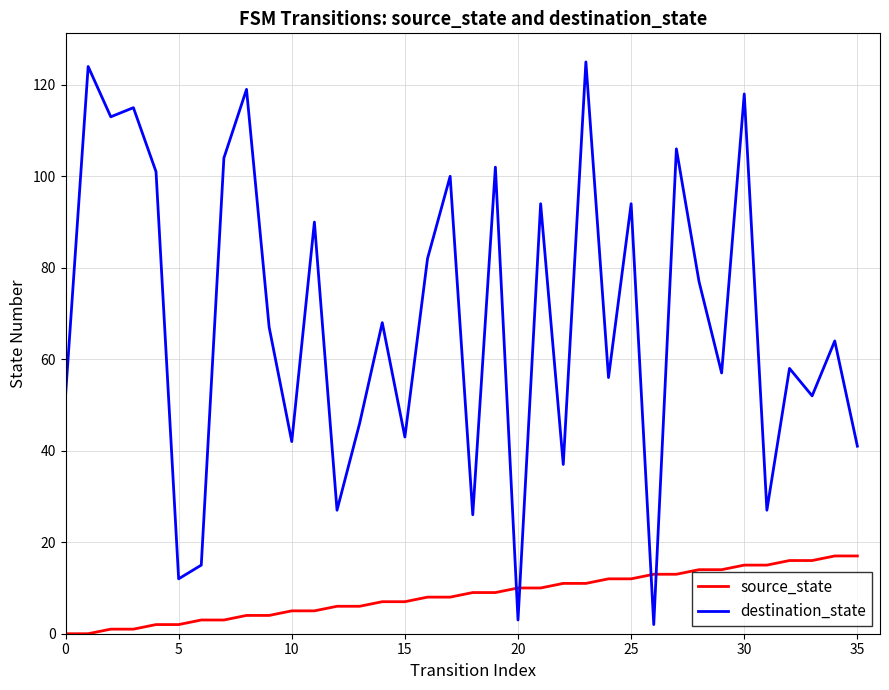

Which series has the widest spread of values?

destination_state